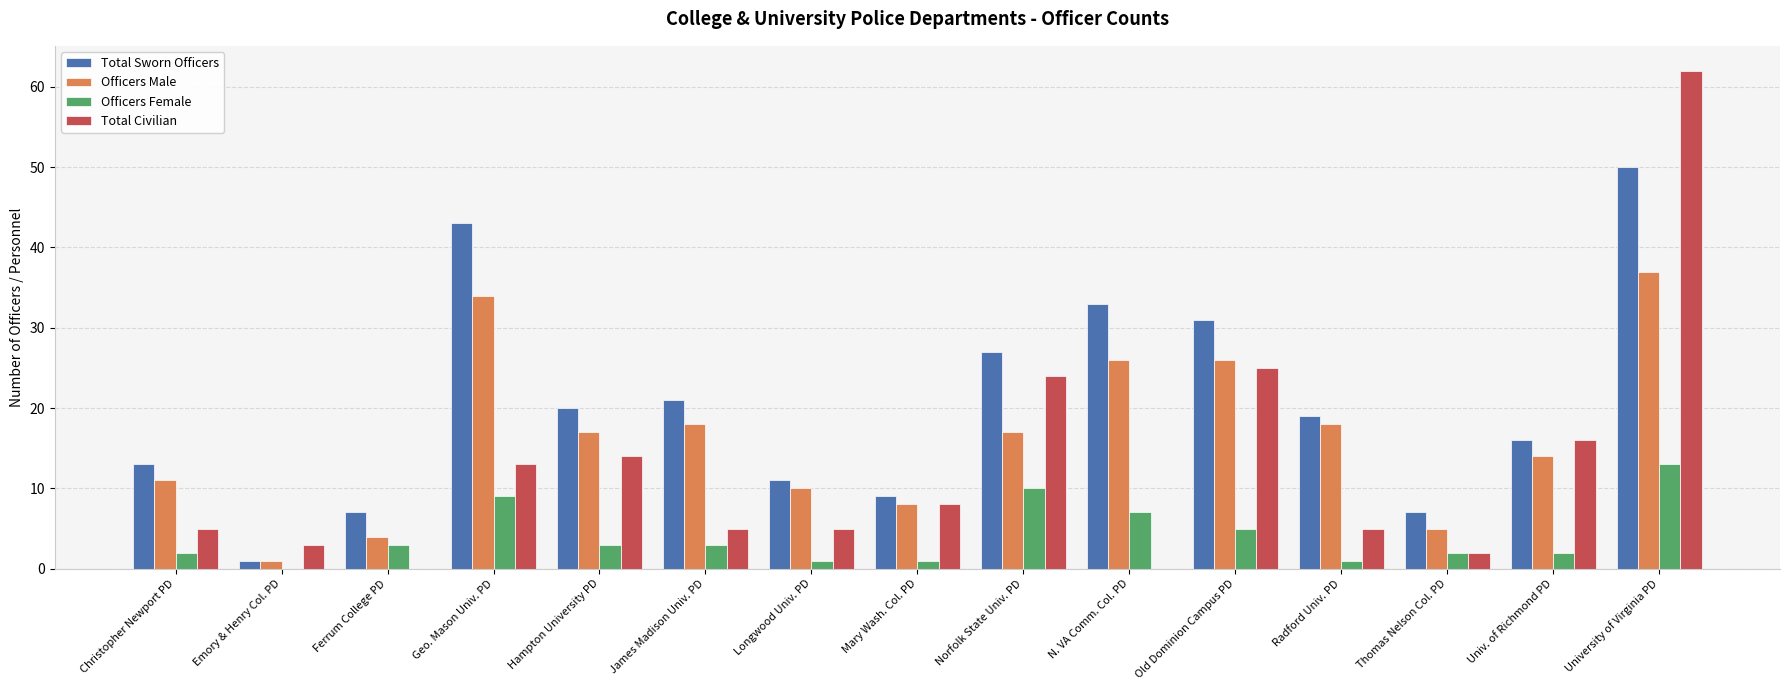

What is the maximum value for Total Sworn Officers?

50